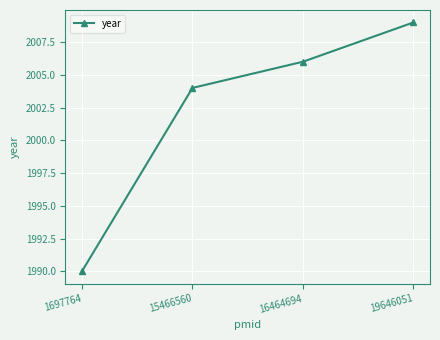

The value at 1697764 is 700. True or false?

False